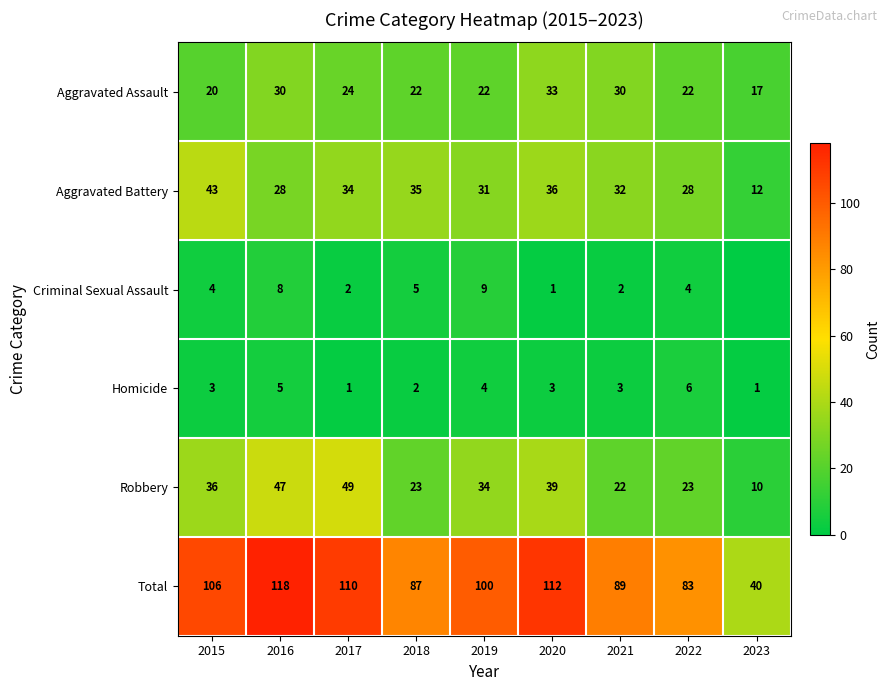

How many data points in Total are less than 100?

4